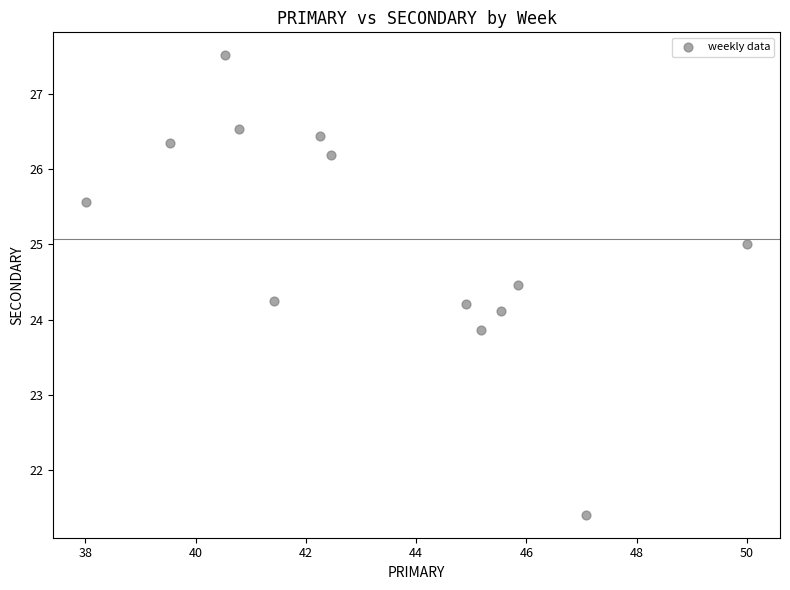

What is the range of X values (max minus min)?

12.0